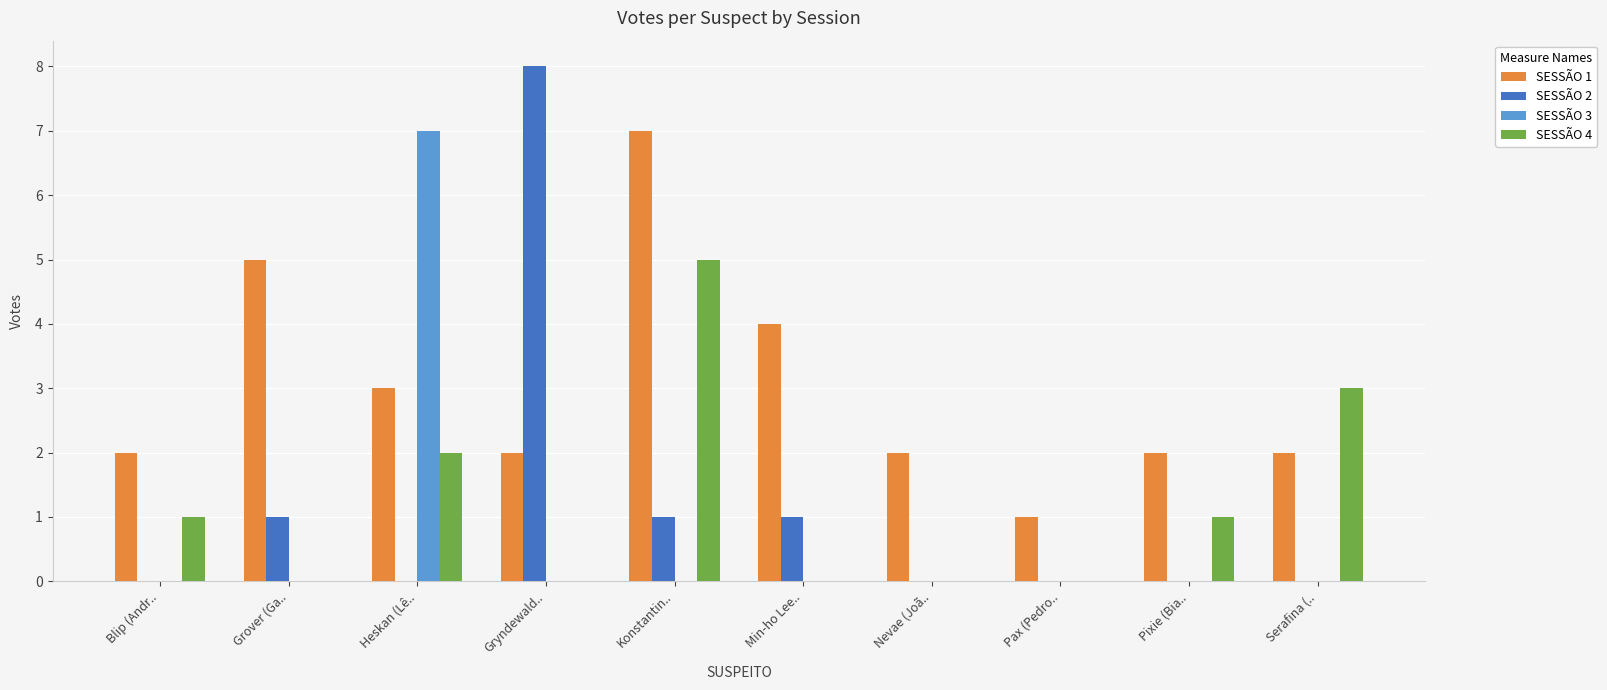

Is the value of SESSÃO 1 at Pixie (Bia.. greater than the value of SESSÃO 2 at Gryndewald..?

No